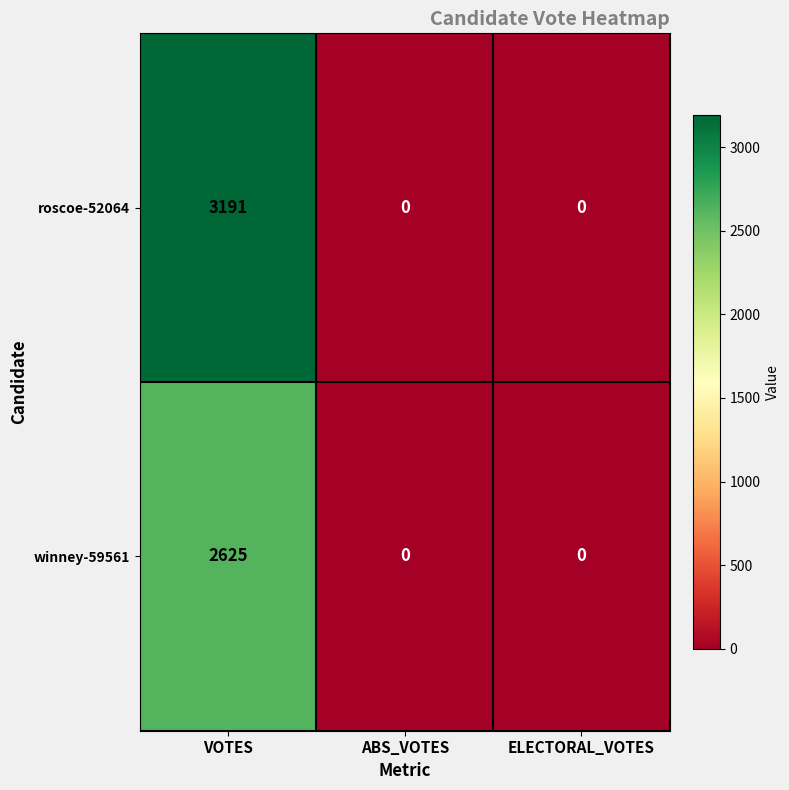

How many values in roscoe-52064 are above zero?

1